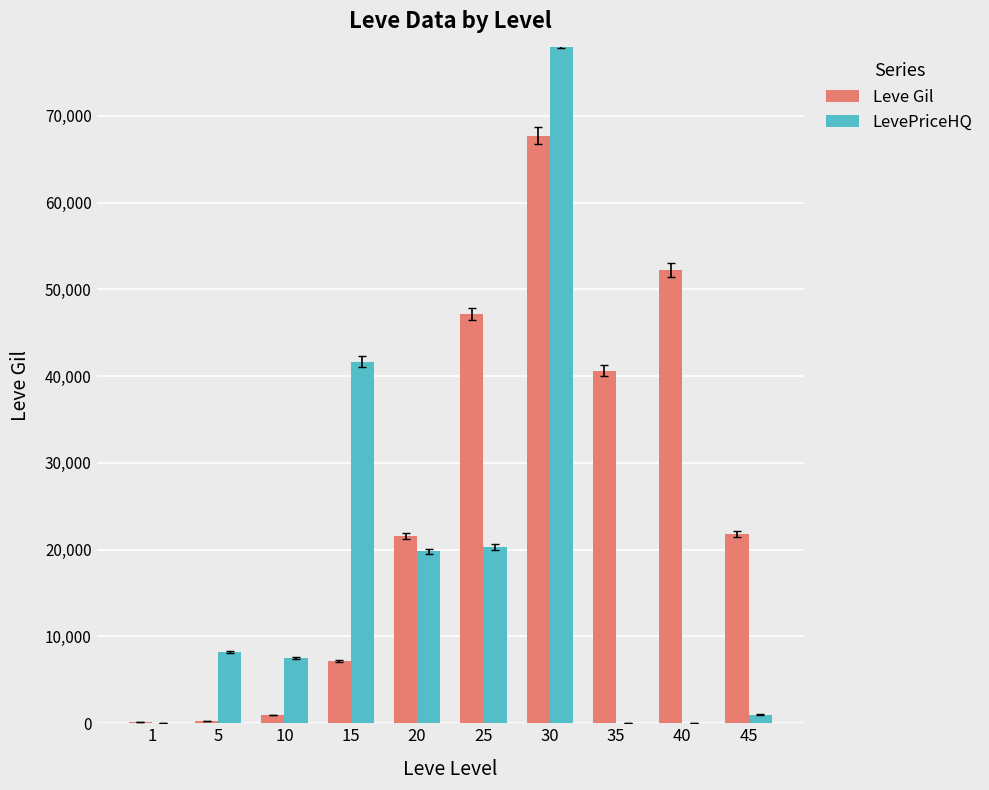

Which category has the lowest value in the Leve Gil series?

1